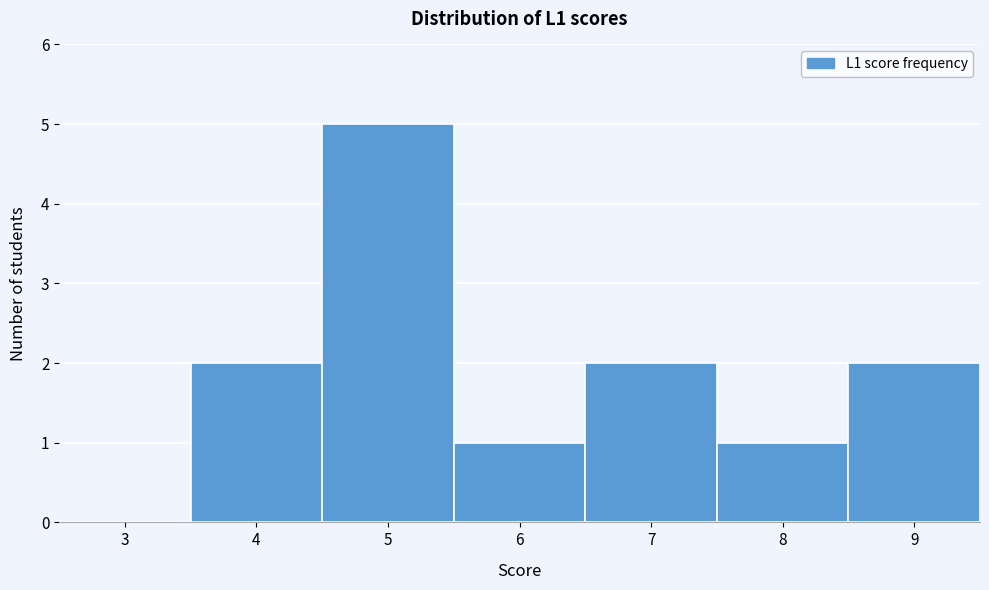

Reading left to right, list all the values displayed in this chart.

3=0	4=2	5=5	6=1	7=2	8=1	9=2